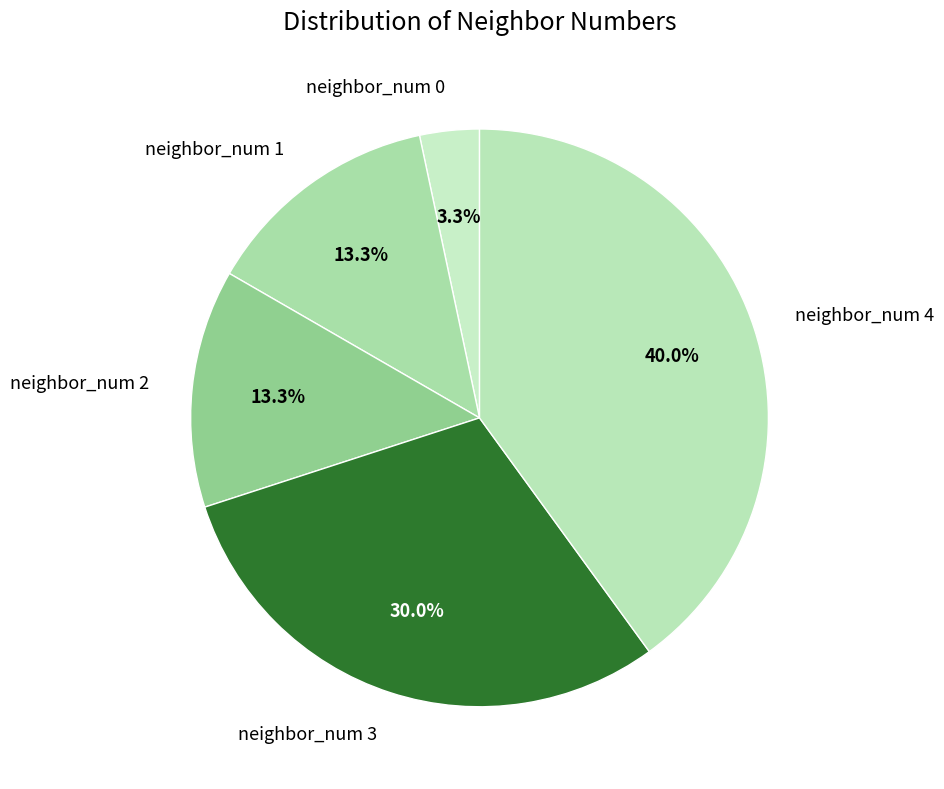

Does any single category account for the majority?

No